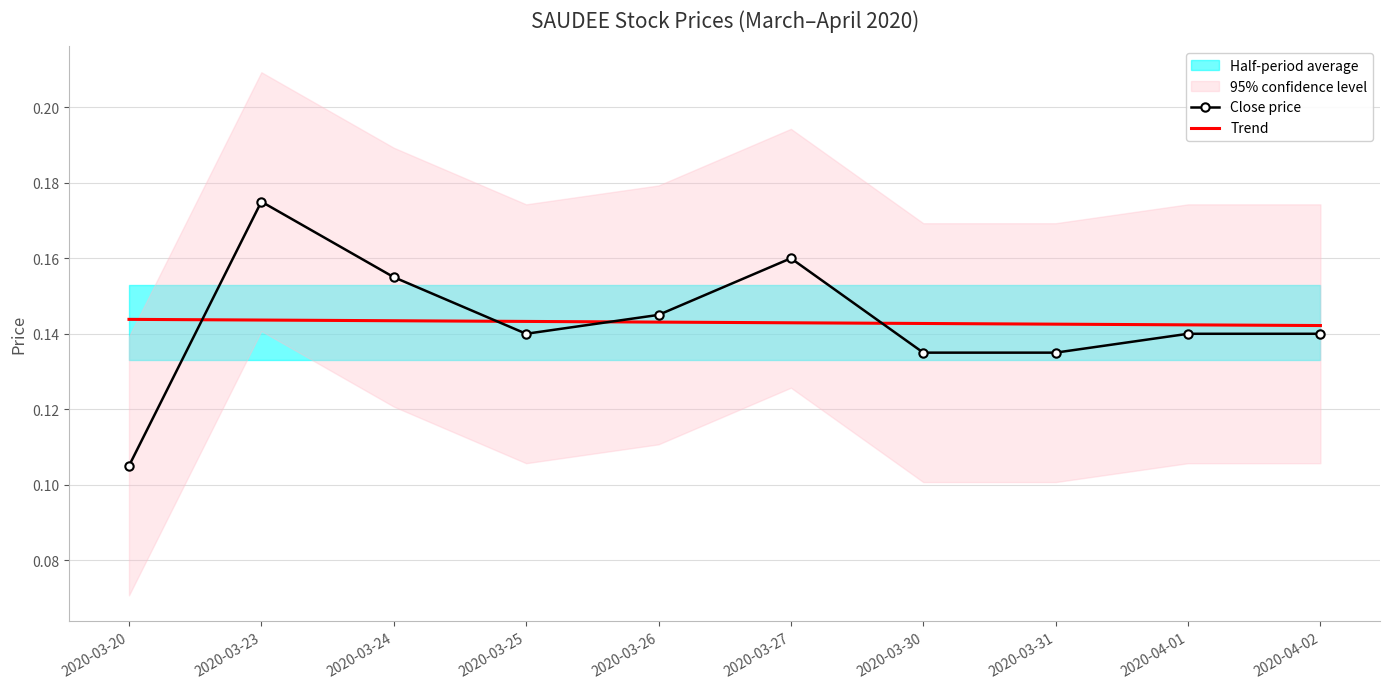

At how many categories does at least one series exceed 0?

10